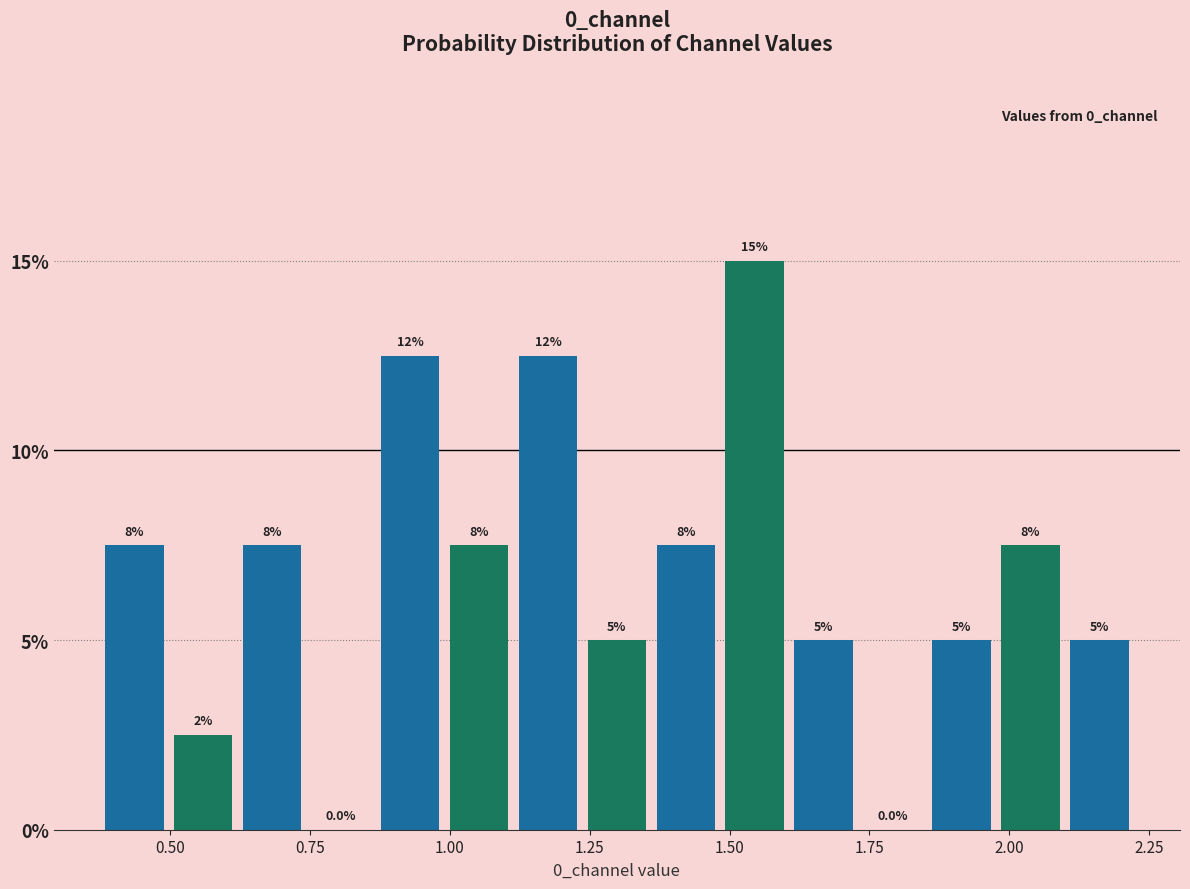

Around what value on the x-axis is the tallest bar? Give the approximate position of its centre, as read against the axis.

1.55